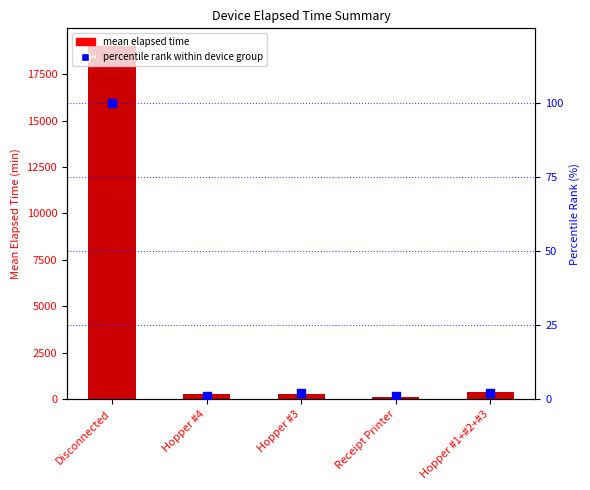

What are all the series names shown in the legend?

mean elapsed time, percentile rank within device group